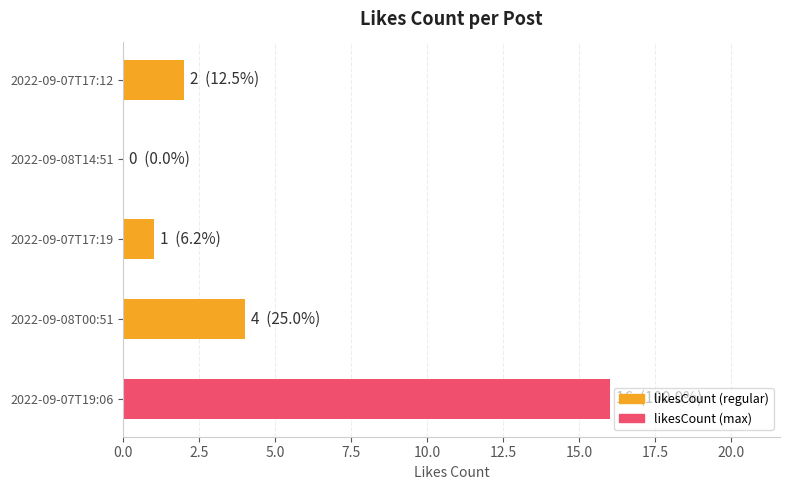

Between 2022-09-07T19:06 and 2022-09-08T00:51, which is larger?

2022-09-07T19:06